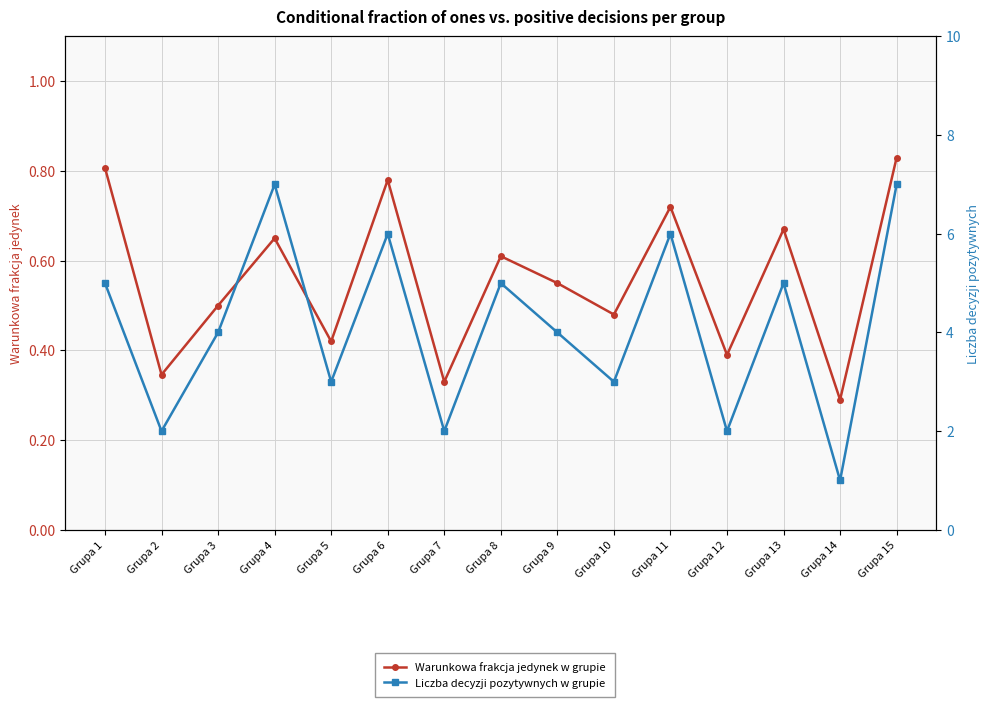

At how many categories does at least one series exceed 0?

15